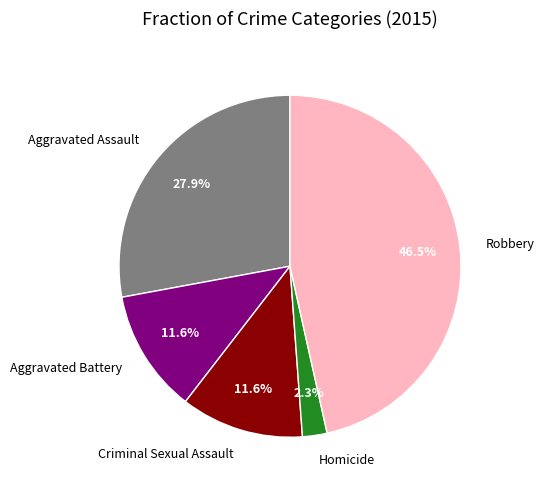

The Robbery slice represents 36% of the pie. True or false?

False